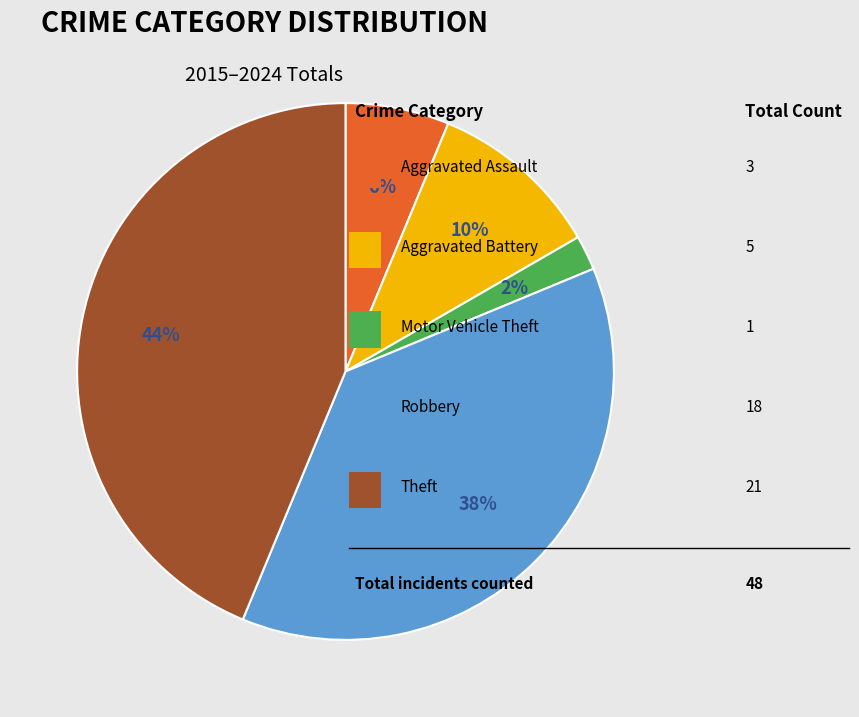

Is there a majority slice in this chart?

No